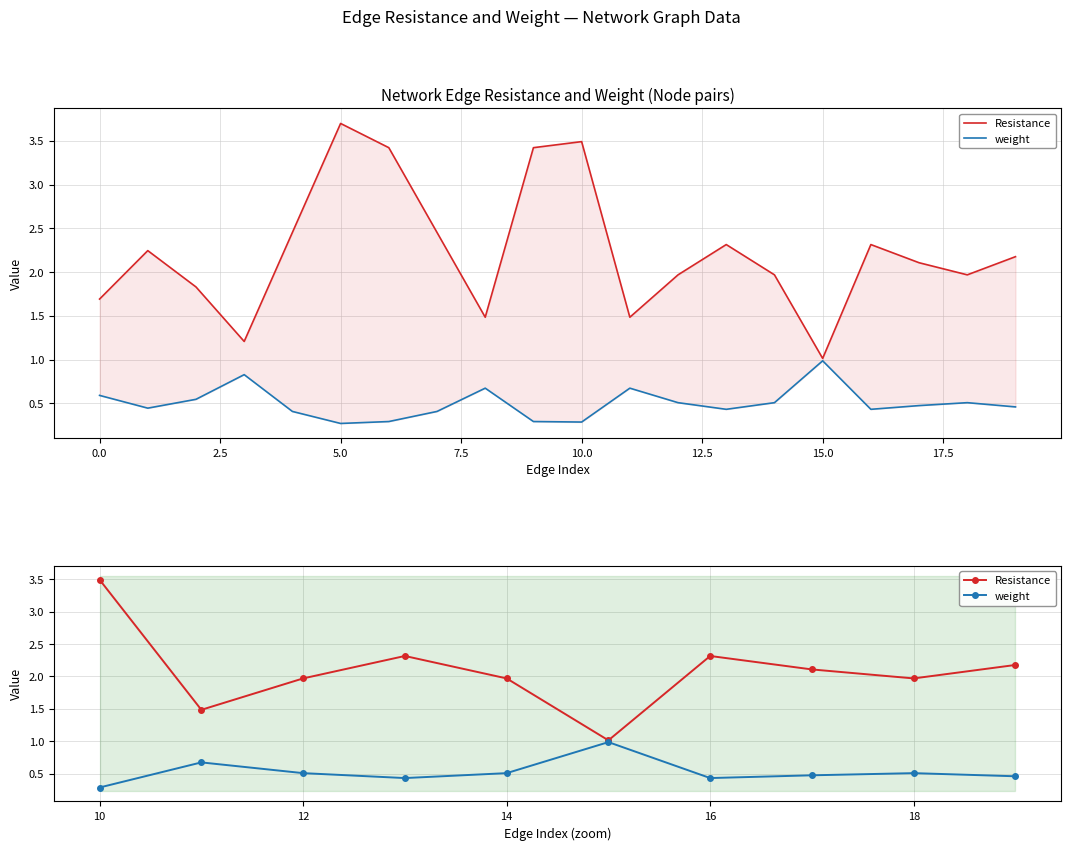

How many interior local peaks does the Resistance series have?

2